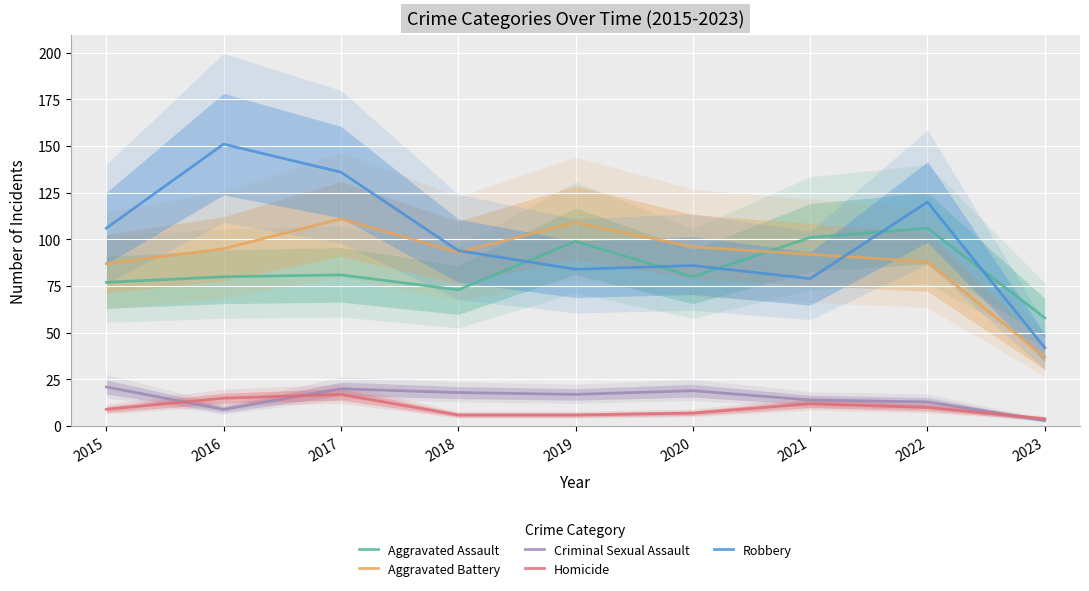

Between 2018 and 2016, which is larger?

2016